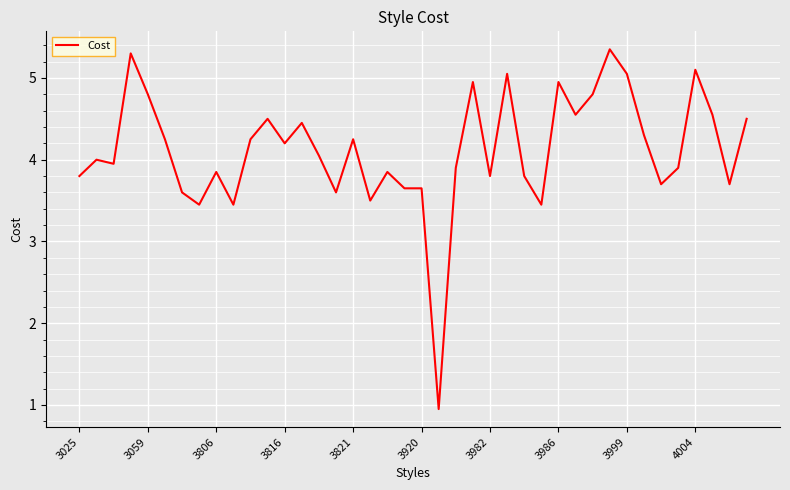

What is the difference between the maximum and minimum values?

4.4